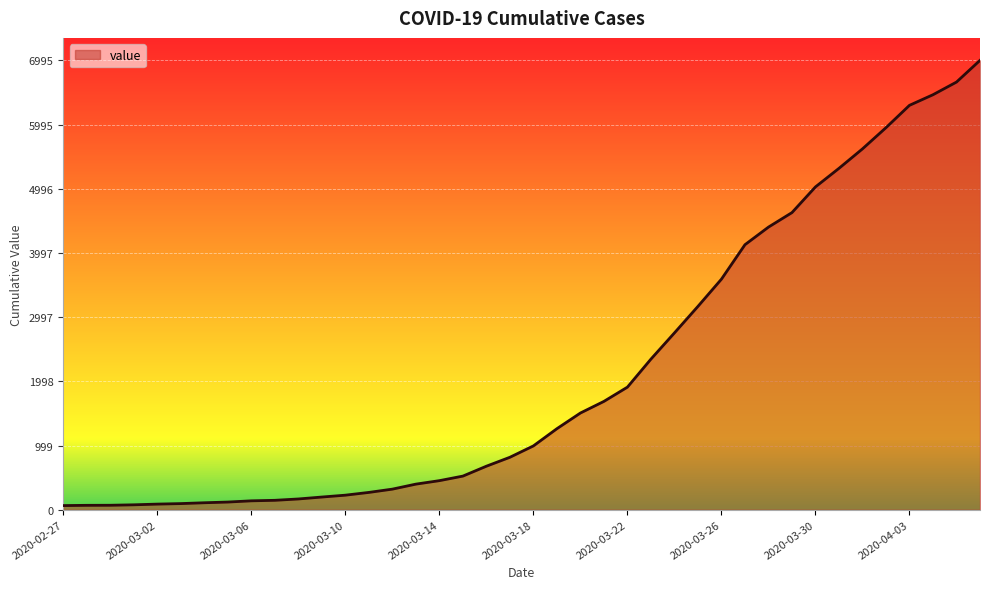

What is the difference between the maximum and minimum values?

6931